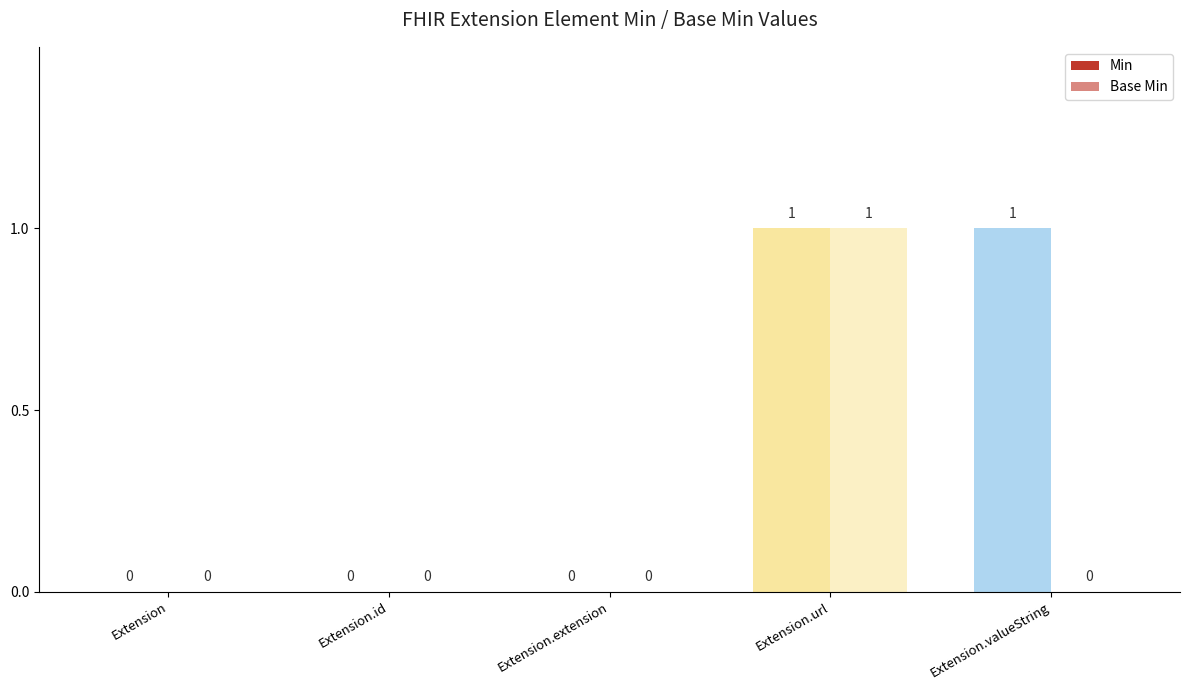

What is the greatest value displayed?

1